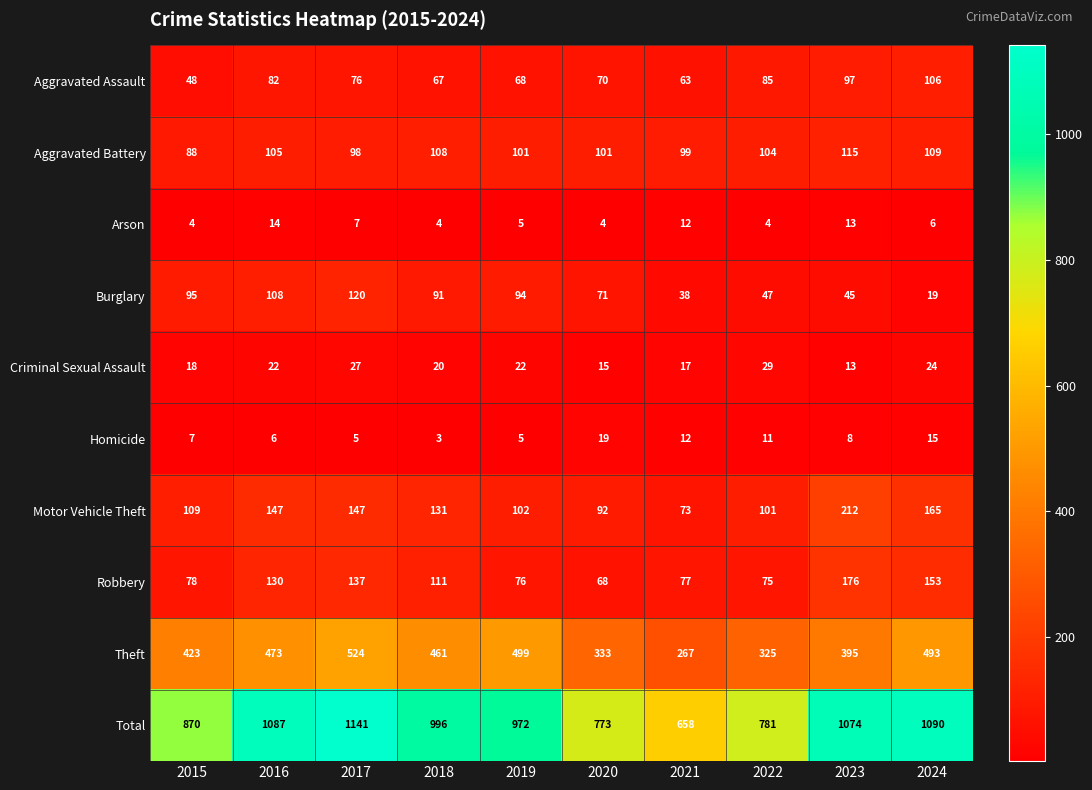

True or false: Criminal Sexual Assault has a value of 24 at 2024.

True